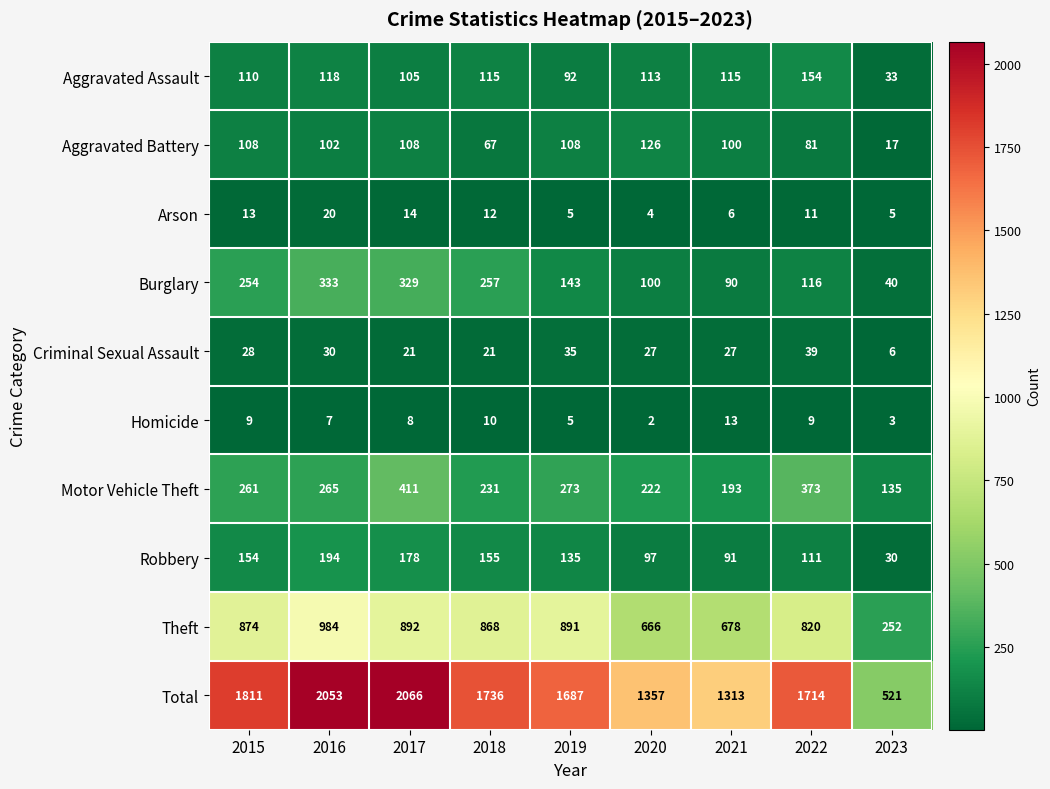

Between 2022 and 2023, which series saw the biggest shift?

Total